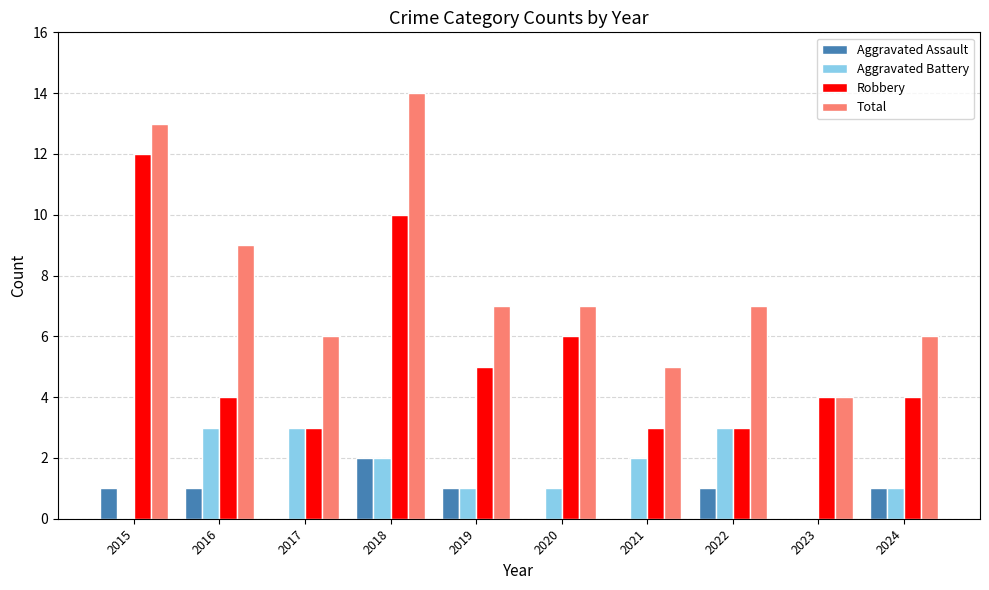

At which label does Aggravated Battery first exceed 2?

2016